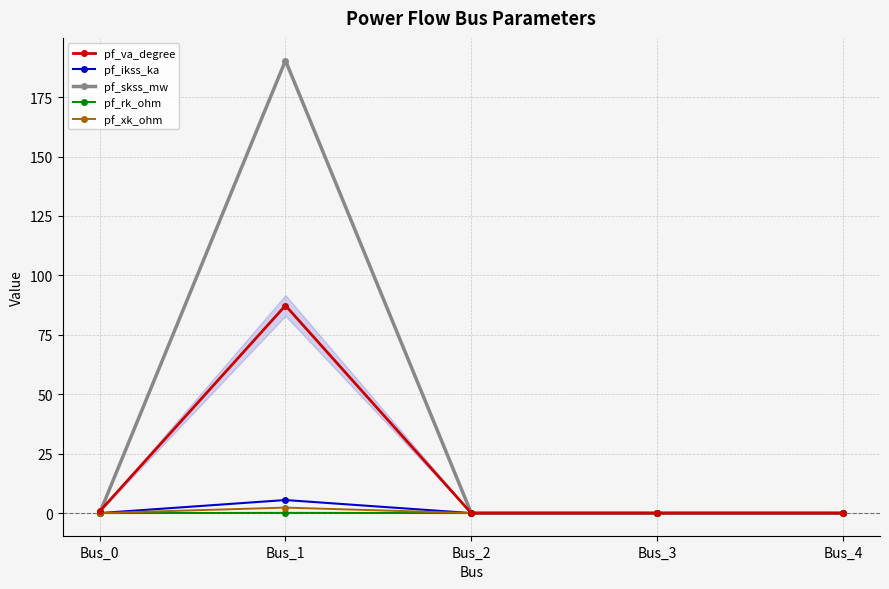

What are all the series names shown in the legend?

pf_va_degree, pf_ikss_ka, pf_skss_mw, pf_rk_ohm, pf_xk_ohm